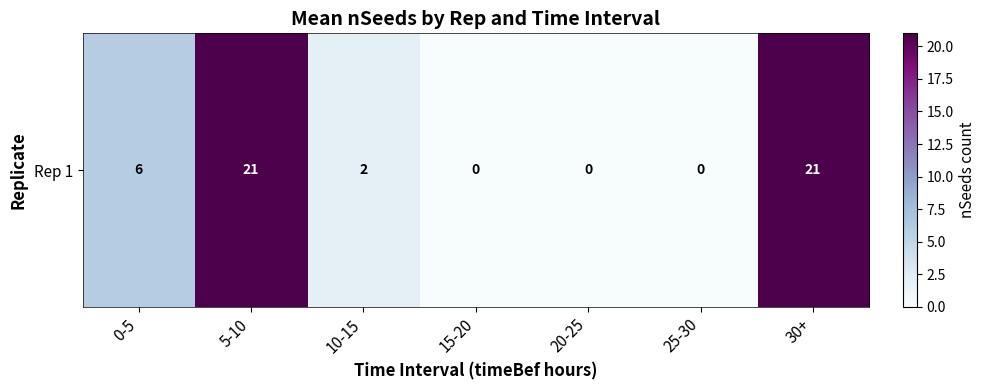

What is the difference between the maximum and minimum values?

21